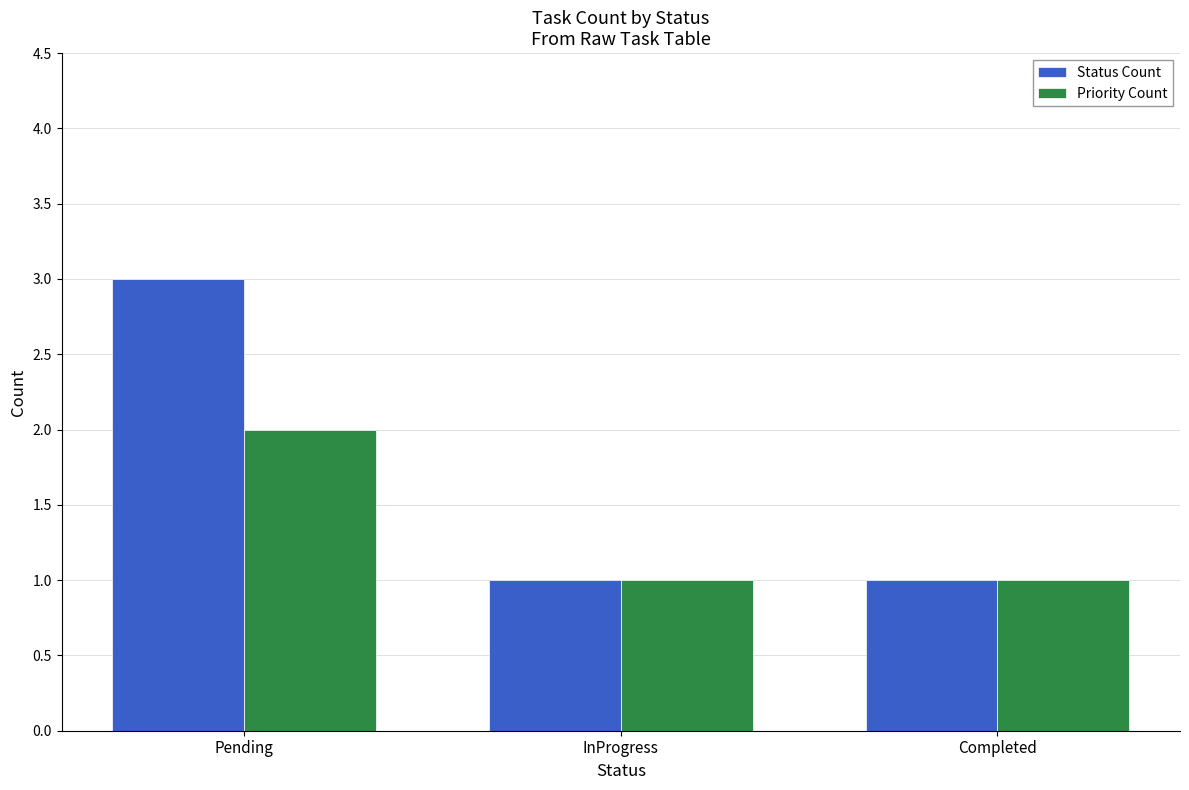

What is the minimum value for Status Count?

1